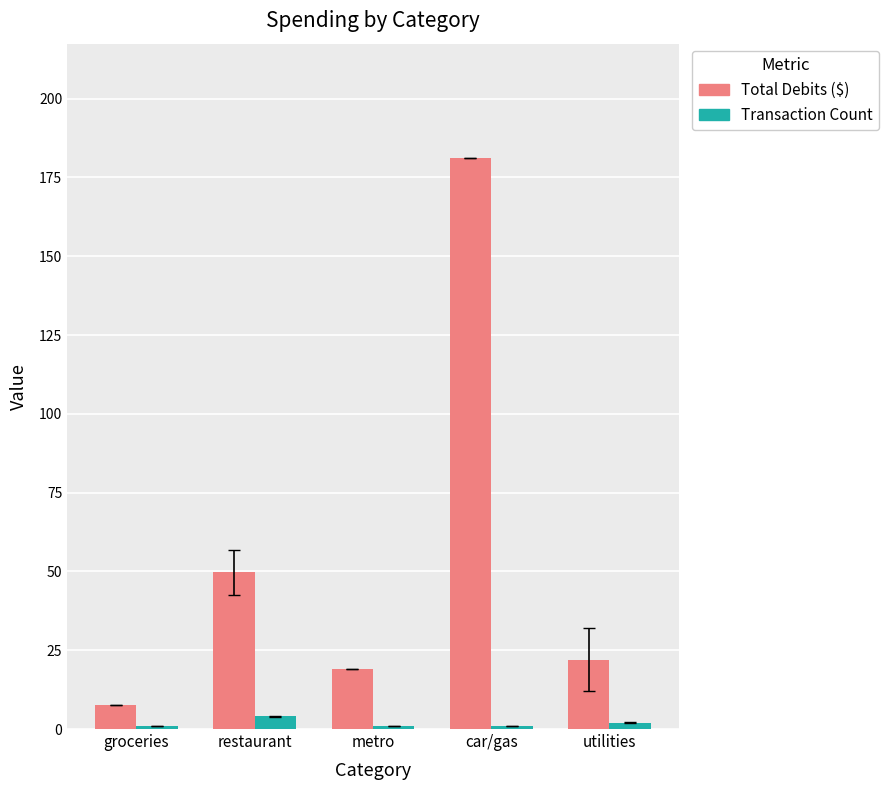

What value does the Total Debits ($) series have at metro?

19.0